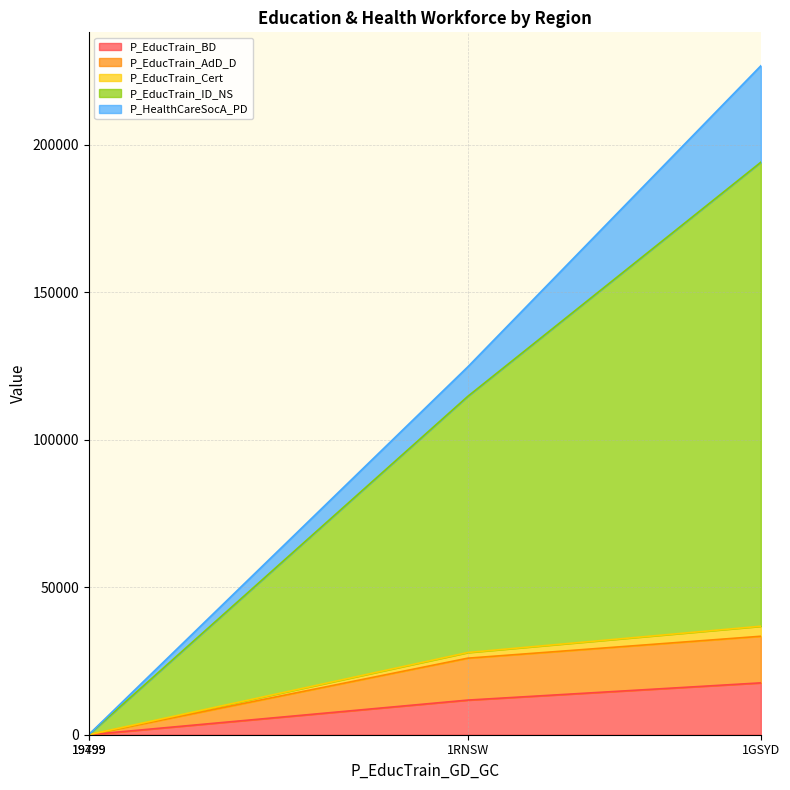

At which category does P_EducTrain_BD reach its first local peak?

1GSYD